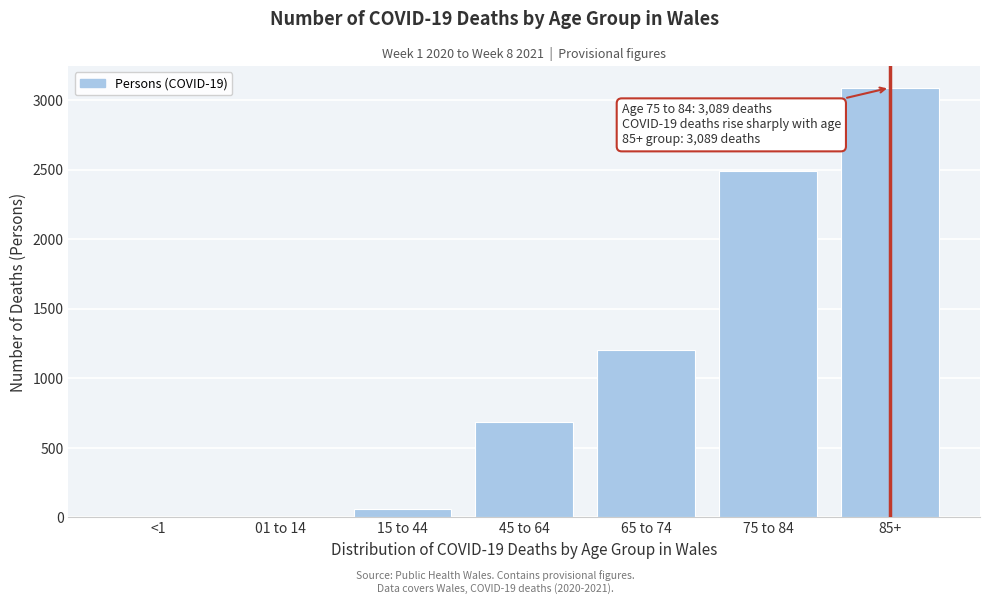

Reading left to right, transcribe all the data shown in this chart.

<1=0	01 to 14=0	15 to 44=62	45 to 64=684	65 to 74=1207	75 to 84=2487	85+=3089